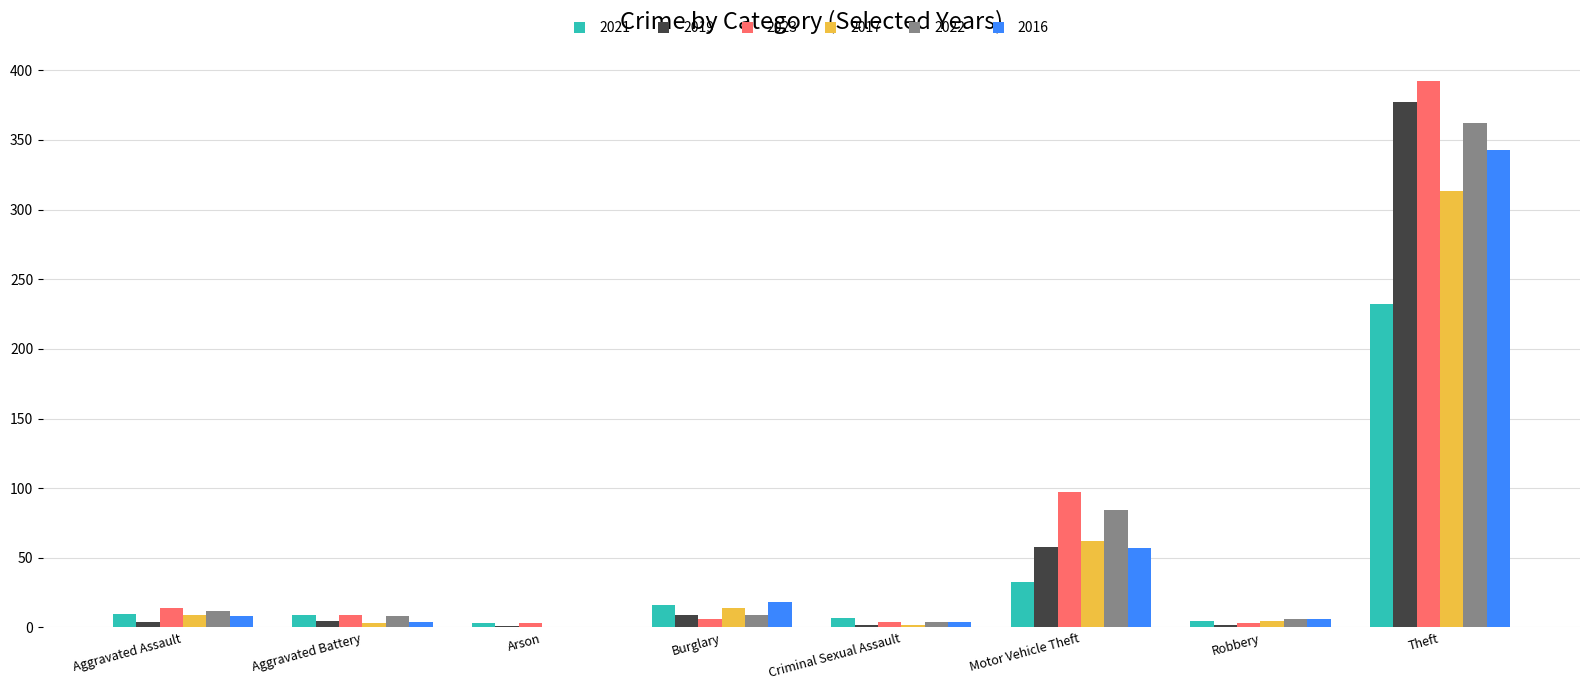

Is the value of 2022 at Motor Vehicle Theft greater than the value of 2017 at Criminal Sexual Assault?

Yes